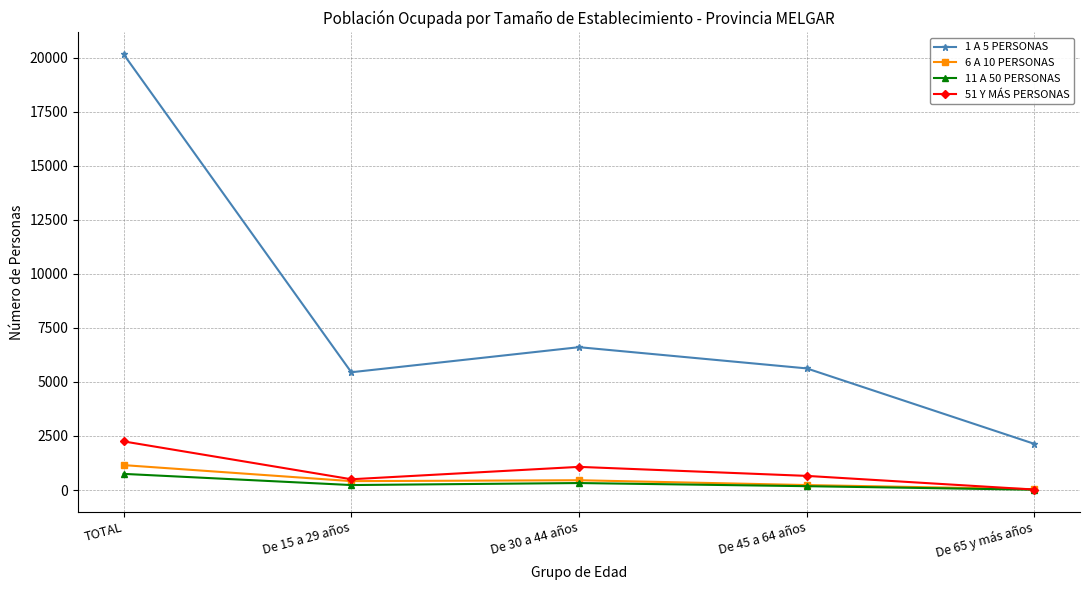

What is the label of the 4th point from the right?

De 15 a 29 años